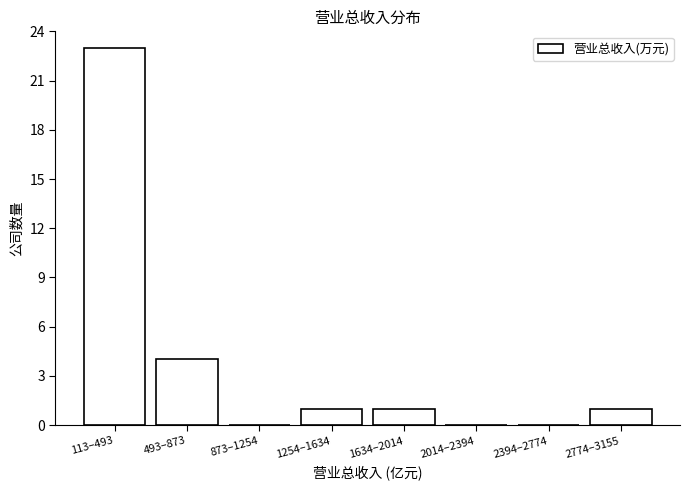

Reading right to left, extract all data points from this chart.

2774–3155=1	2394–2774=0	2014–2394=0	1634–2014=1	1254–1634=1	873–1254=0	493–873=4	113–493=23